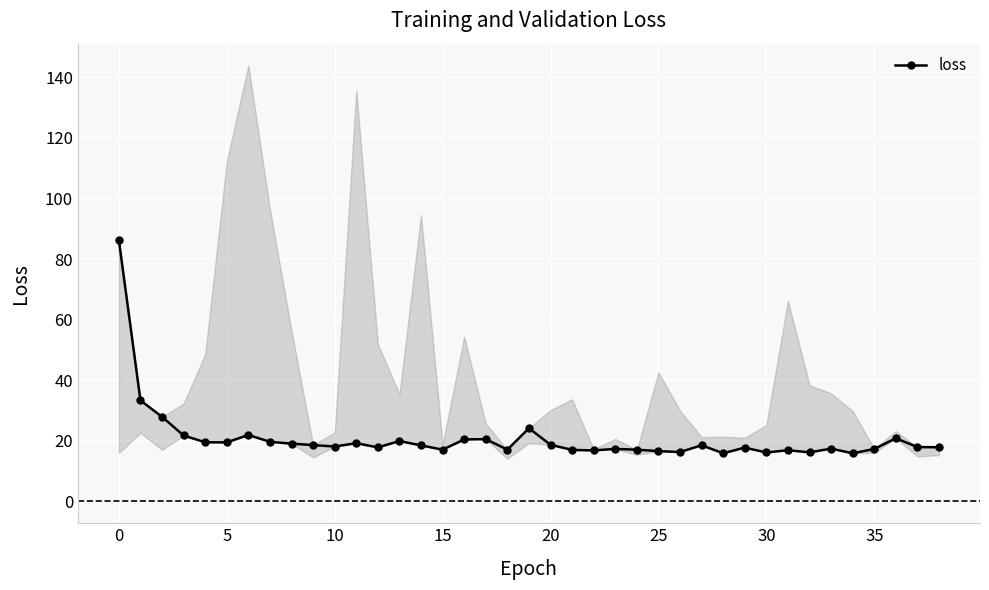

Does the chart display data point markers on the line(s)?

Yes